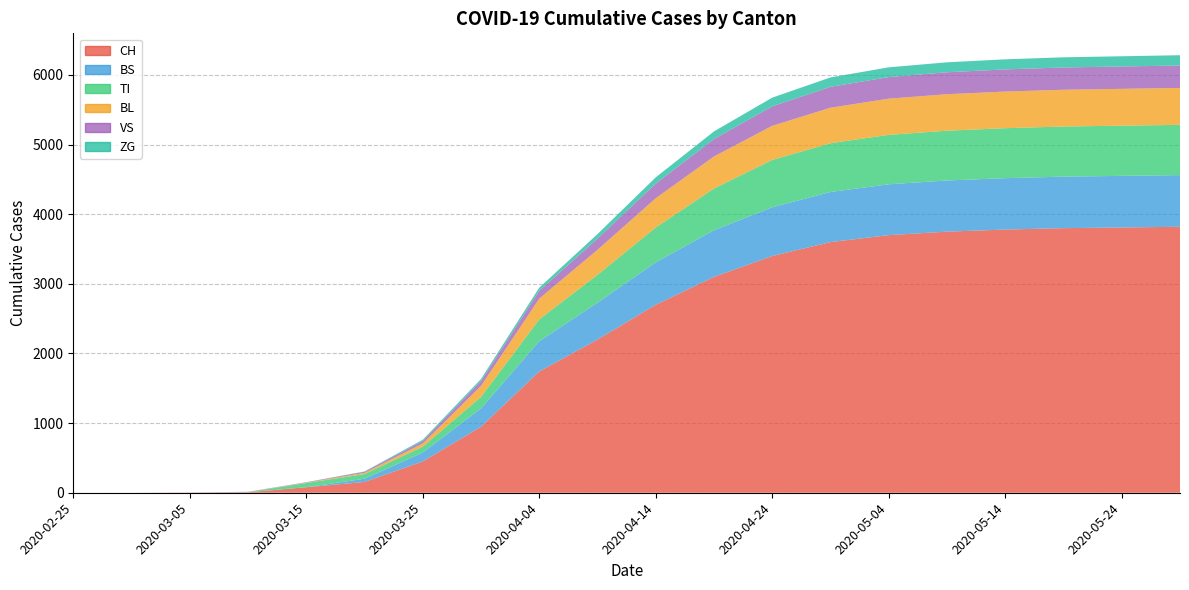

How many data points in BS are less than 610?

10